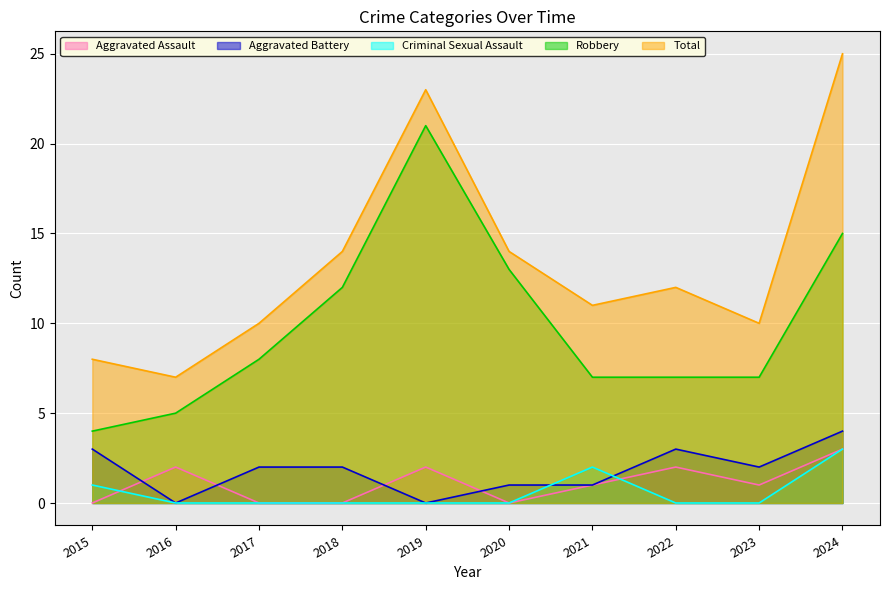

How many lines are shown in the chart?

5